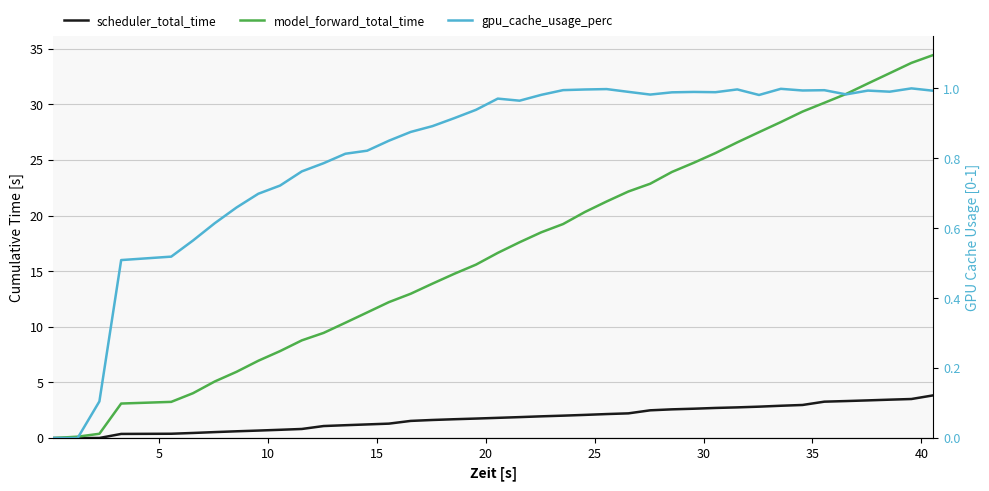

What is the difference between the maximum and minimum values in the scheduler_total_time series?

3.8